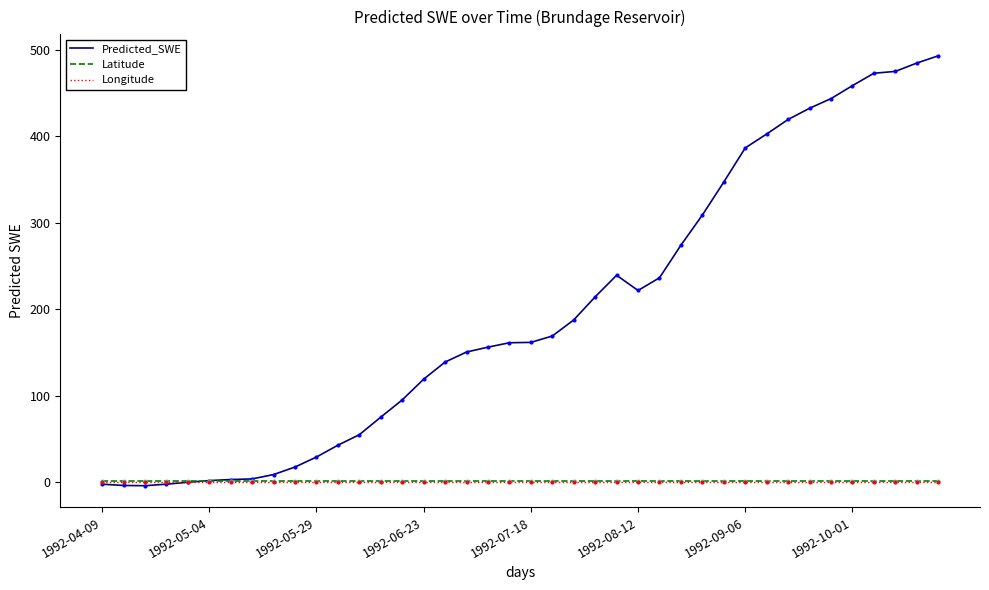

What are all the series names shown in the legend?

Predicted_SWE, Latitude, Longitude